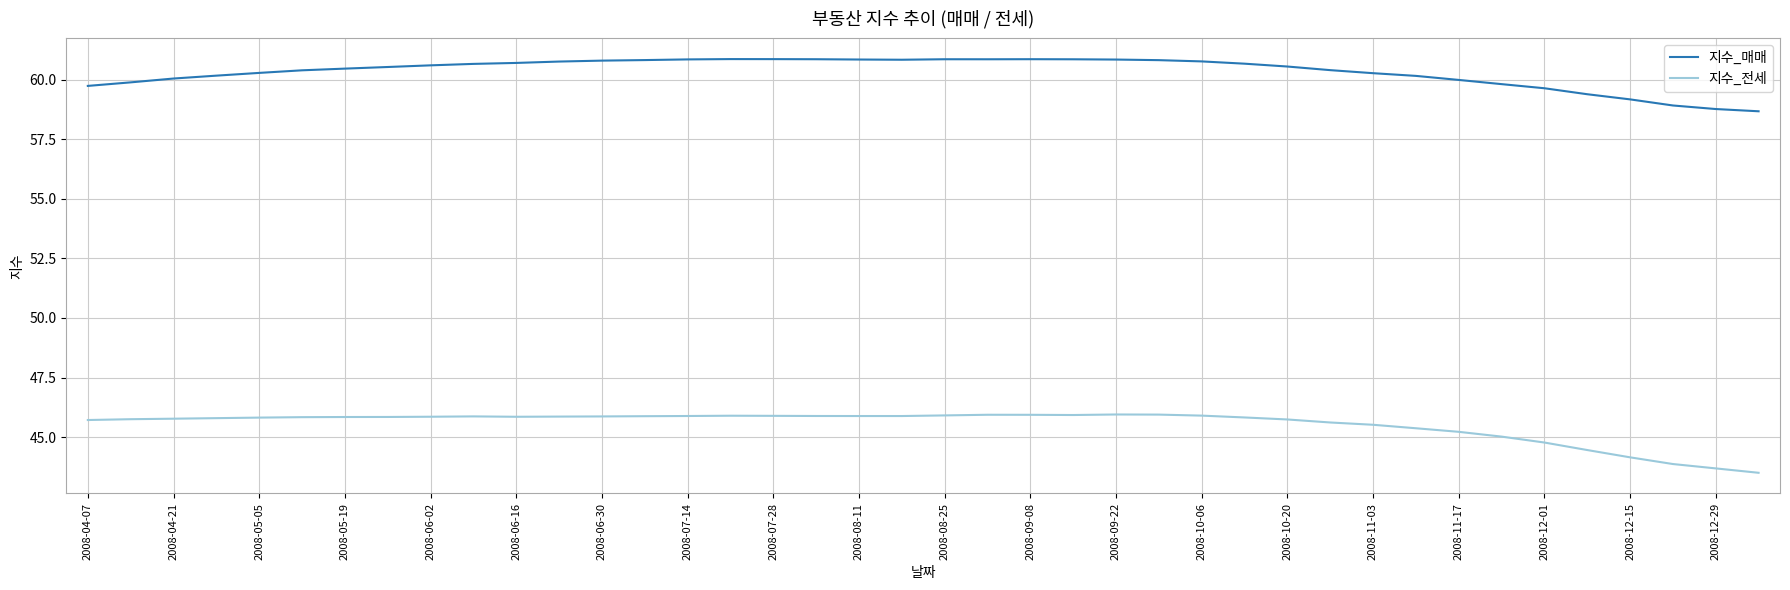

Which series has the widest spread of values?

지수_전세